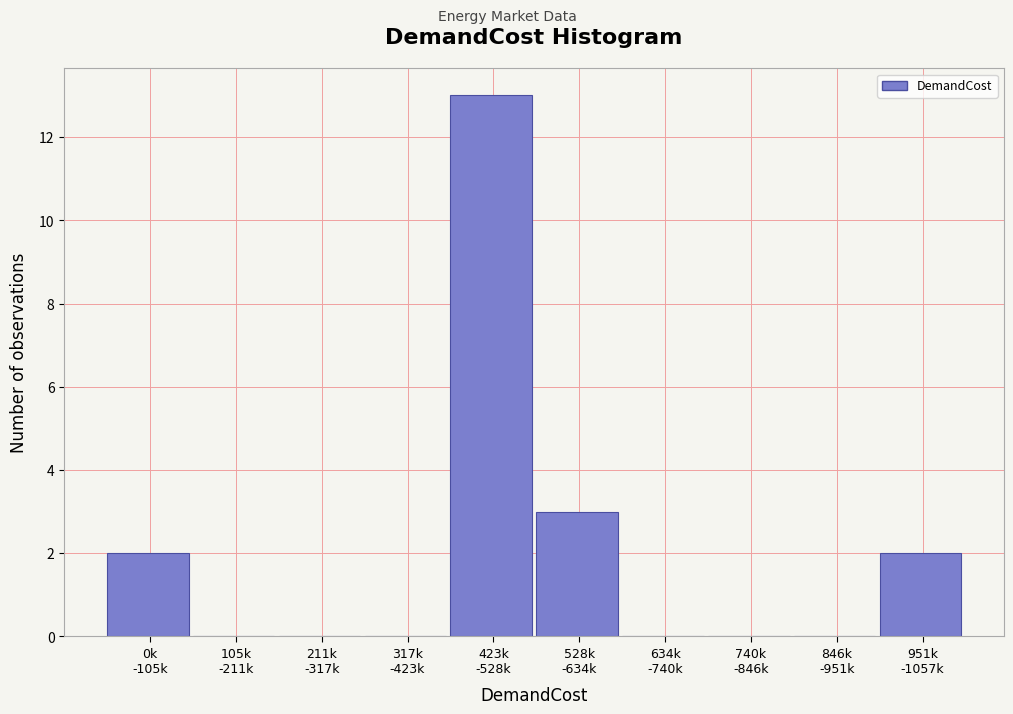

What is the maximum value shown in the chart?

13